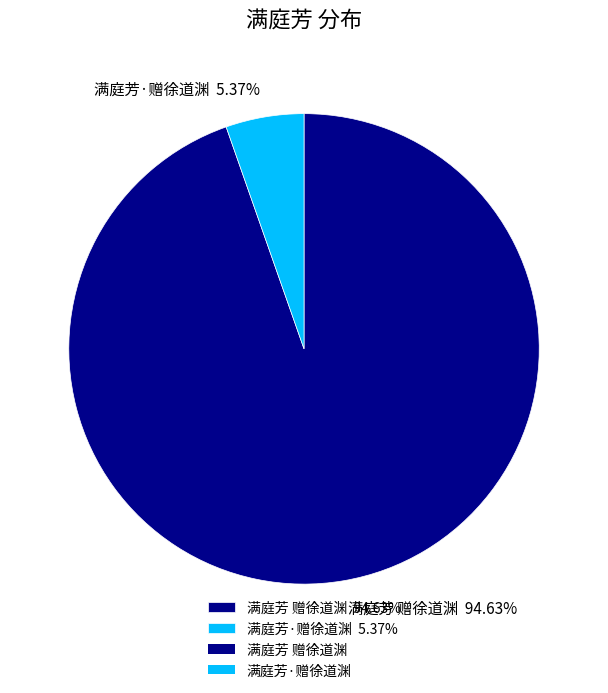

What is the smallest slice in the pie chart?

满庭芳·赠徐道渊